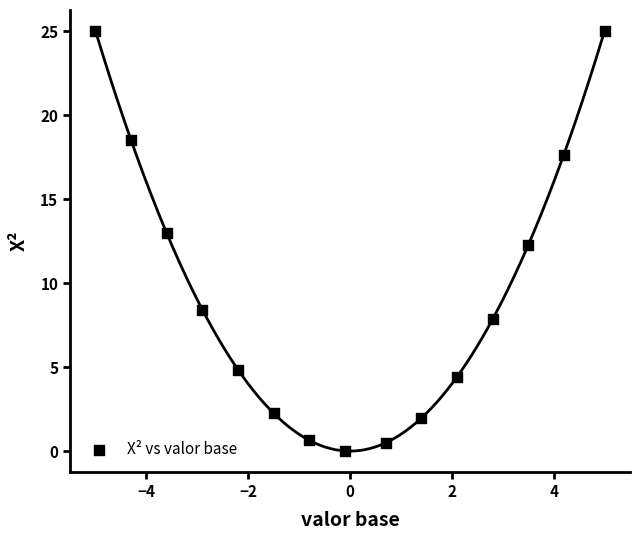

What is the range of Y values (max minus min)?

25.0